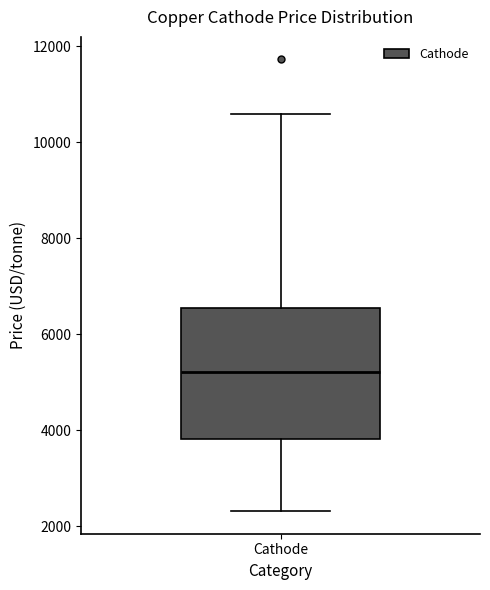

Where is the lower edge of the box for Cathode on the y-axis? The values are not printed on the chart, so give them approximately, as read against the axis.

3800